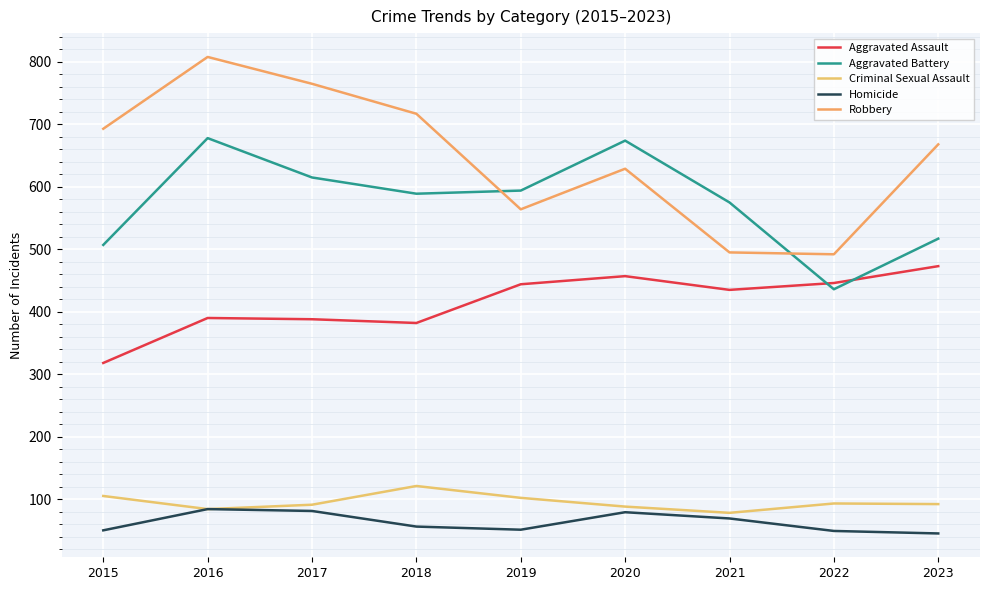

List the series in order of their peak value, lowest first.

Homicide, Criminal Sexual Assault, Aggravated Assault, Aggravated Battery, Robbery